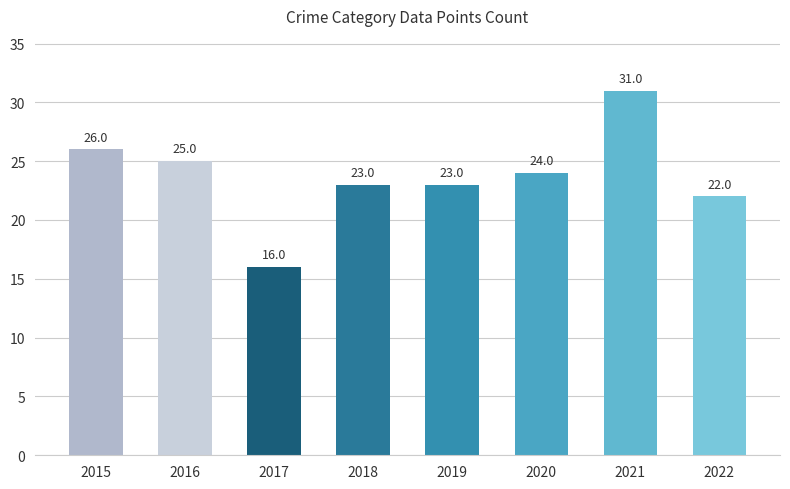

The chart shows a value of 23 at 2019. True or false?

True